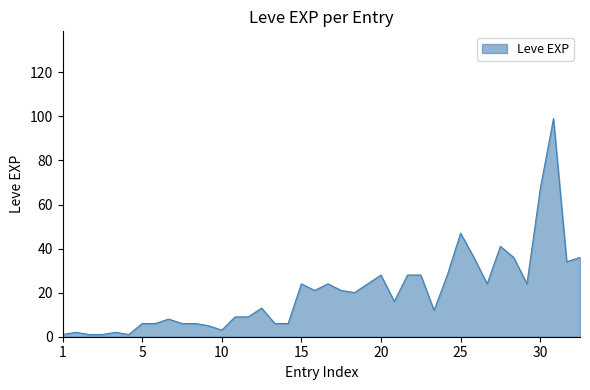

What is the difference between the maximum and minimum values?

98